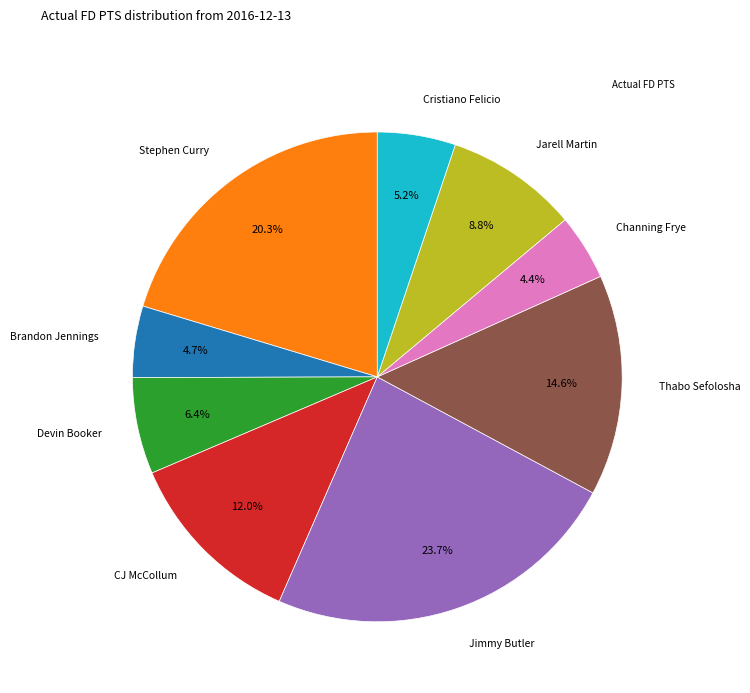

Does any single category account for the majority?

No